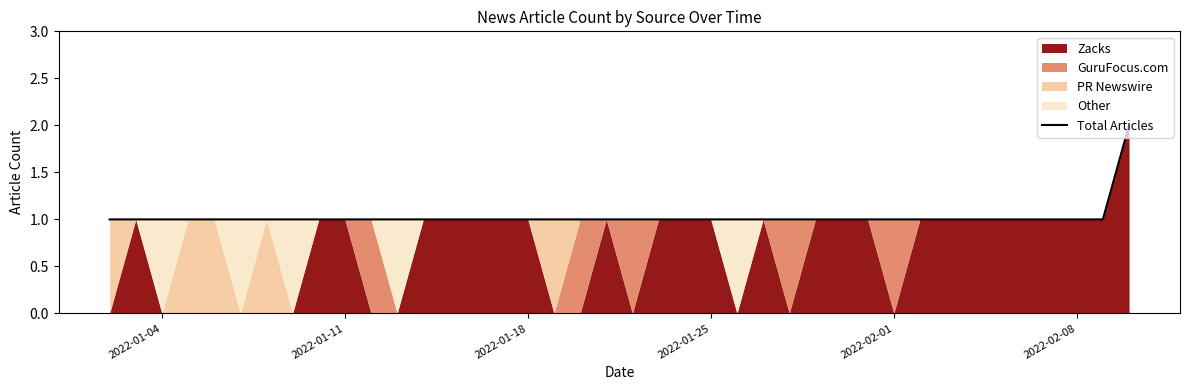

How many data points does each series have?

40